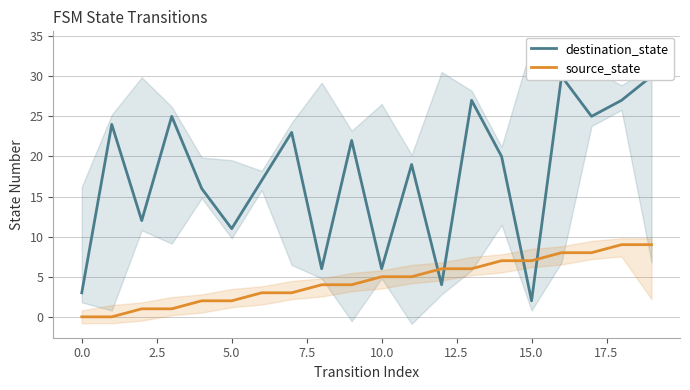

How many positive values does the source_state series have?

18